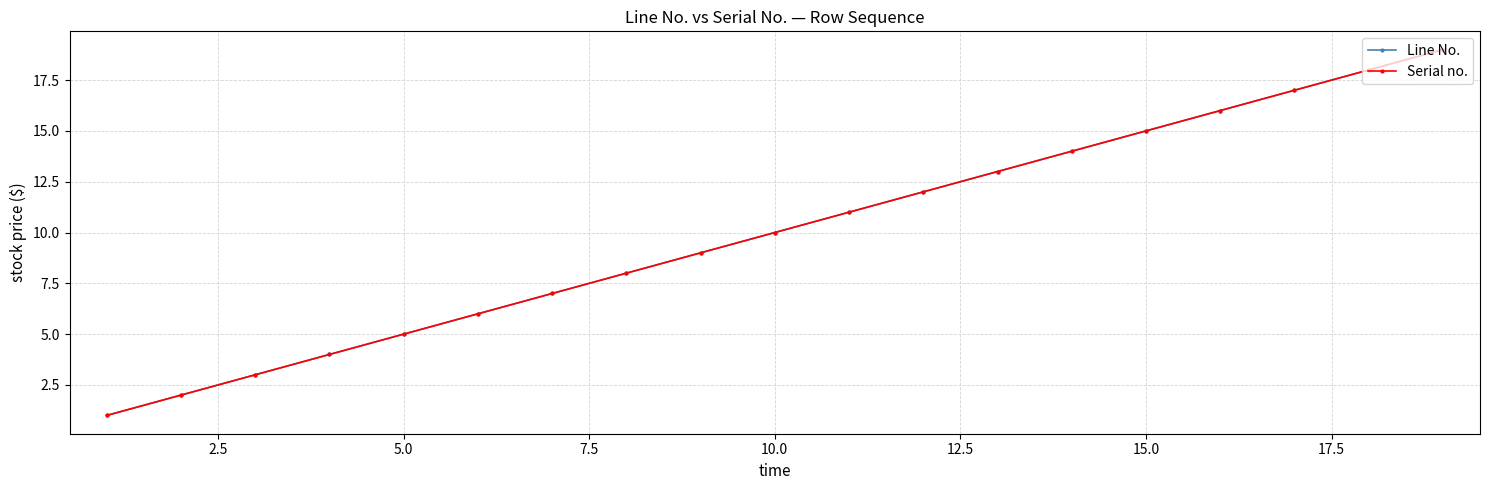

Is this an area chart (filled region under the line)?

No